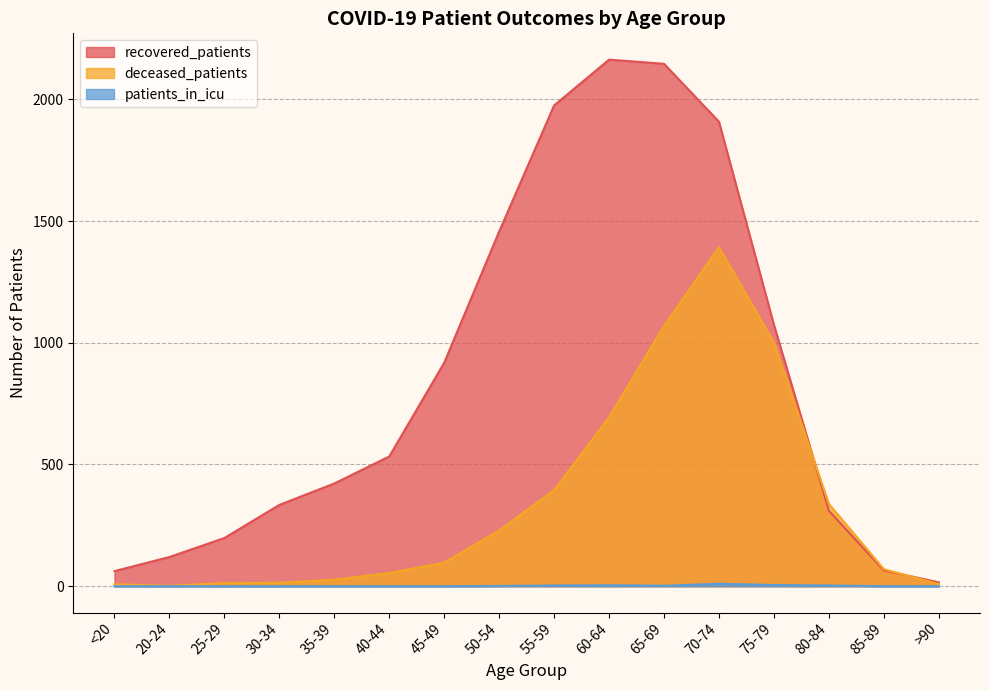

Reading left to right, extract all data points from this chart.

recovered_patients: 62	120	198	334	422	533	918	1457	1975	2163	2146	1908	1074	310	65	16
deceased_patients: 8	2	13	14	27	54	97	229	395	694	1069	1393	1002	338	70	9
patients_in_icu: 0	0	0	0	0	0	0	1	3	4	2	10	5	3	0	0